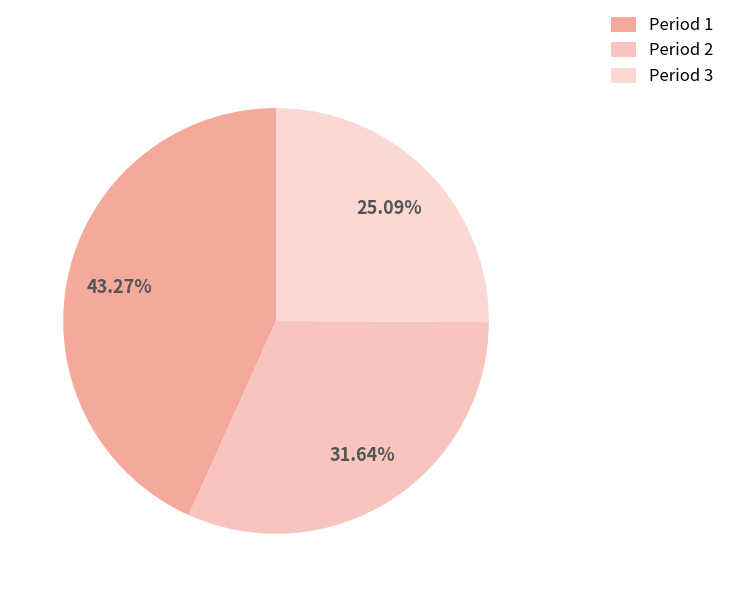

Count the number of slices in the pie.

3